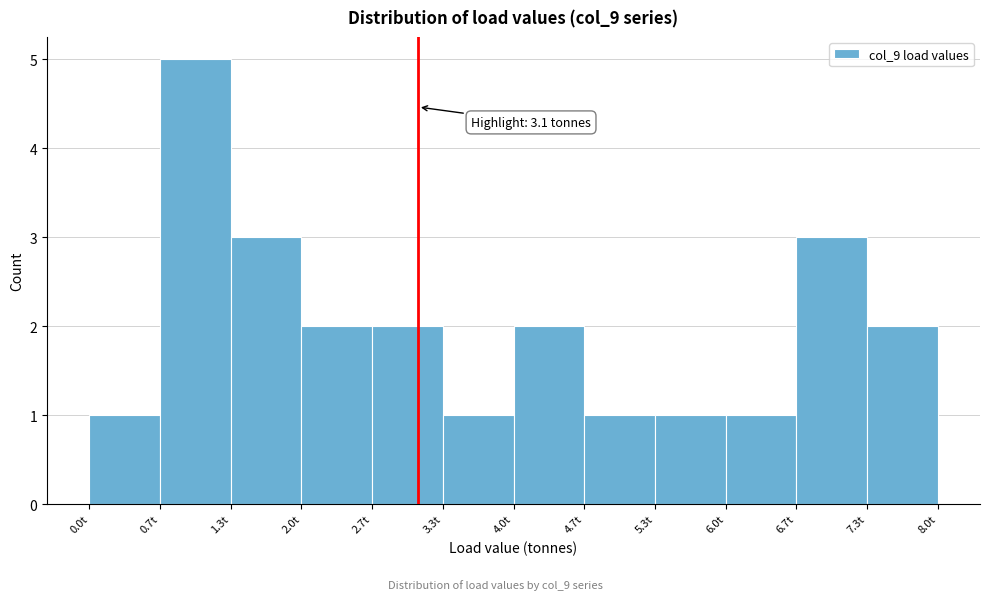

Which range on the x-axis has the tallest bar?

0.7 to 1.3